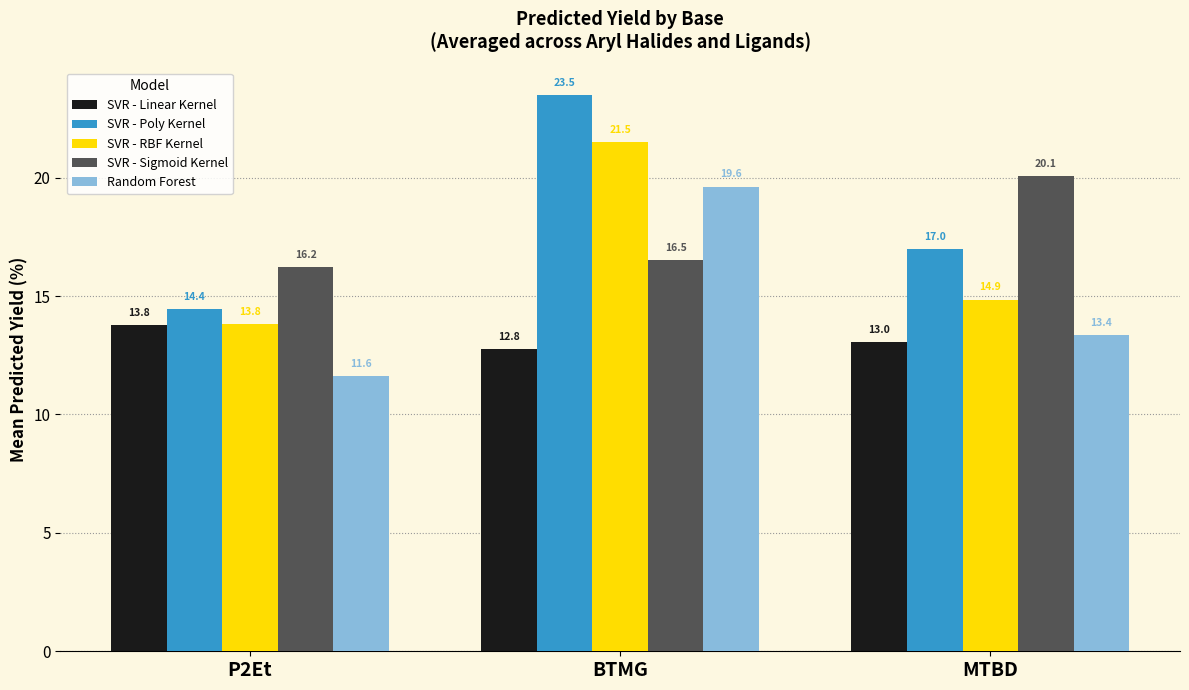

Reading left to right, what are all the values shown in this chart?

SVR - Linear Kernel: 13.8	12.8	13.0
SVR - Poly Kernel: 14.4	23.5	17.0
SVR - RBF Kernel: 13.8	21.5	14.9
SVR - Sigmoid Kernel: 16.2	16.5	20.1
Random Forest: 11.6	19.6	13.4